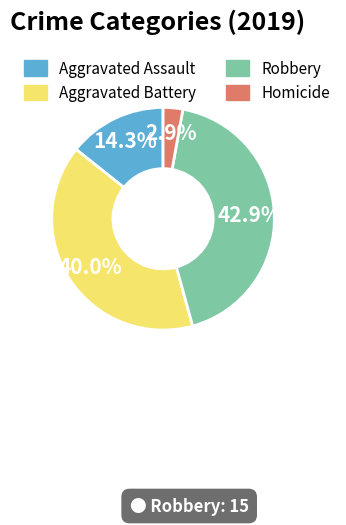

Is there any slice that represents more than half of the pie?

No